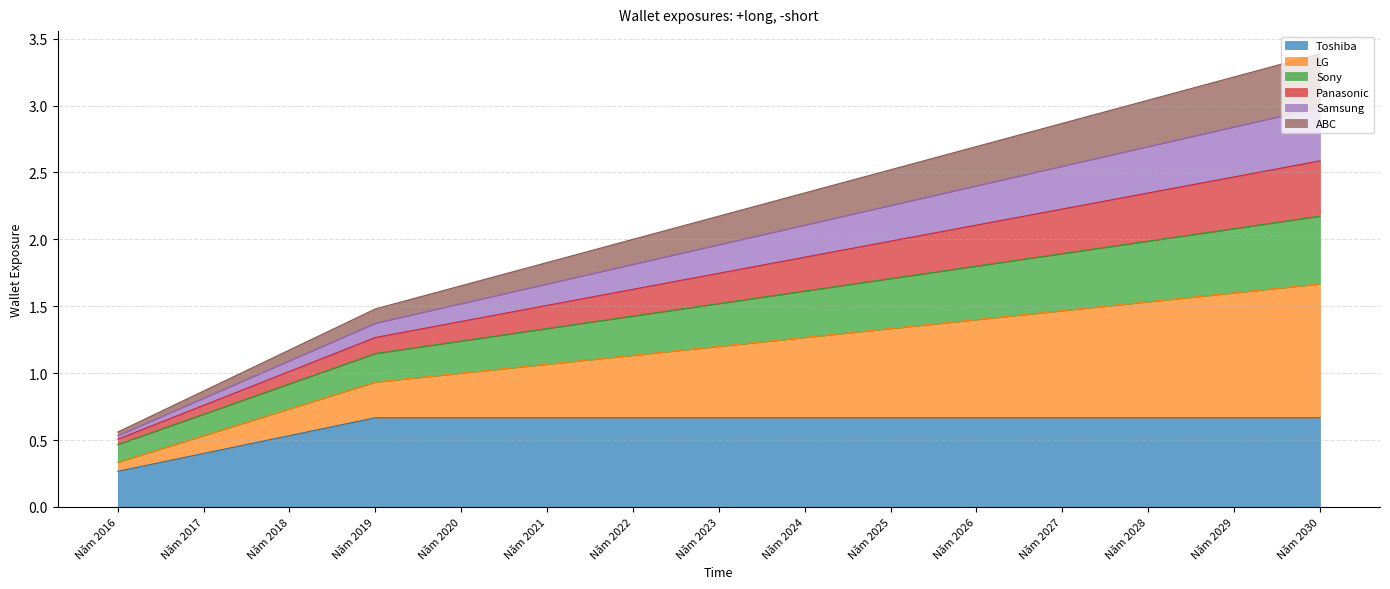

Which has a higher value, Năm 2024 or Năm 2022?

Năm 2024